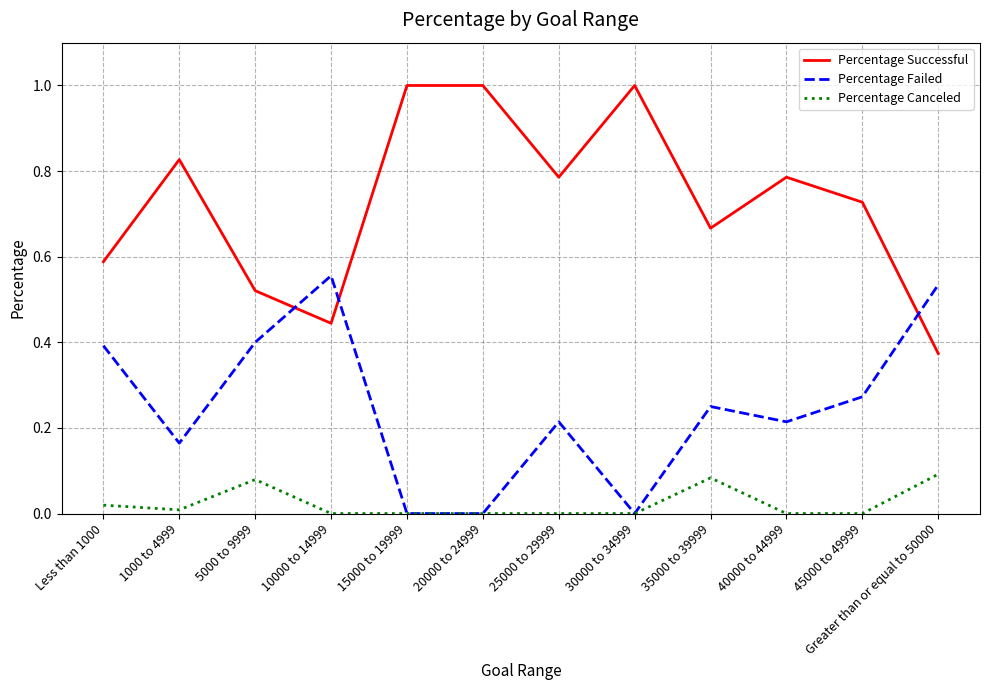

What is the highest value of the Percentage Successful series?

1.0